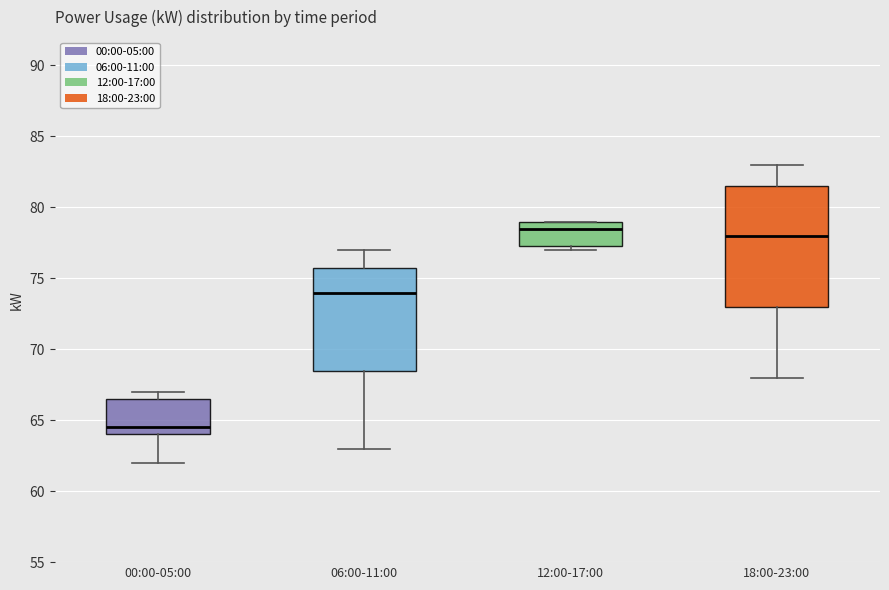

Which box is the tallest, from its lower edge to its upper edge?

18:00-23:00